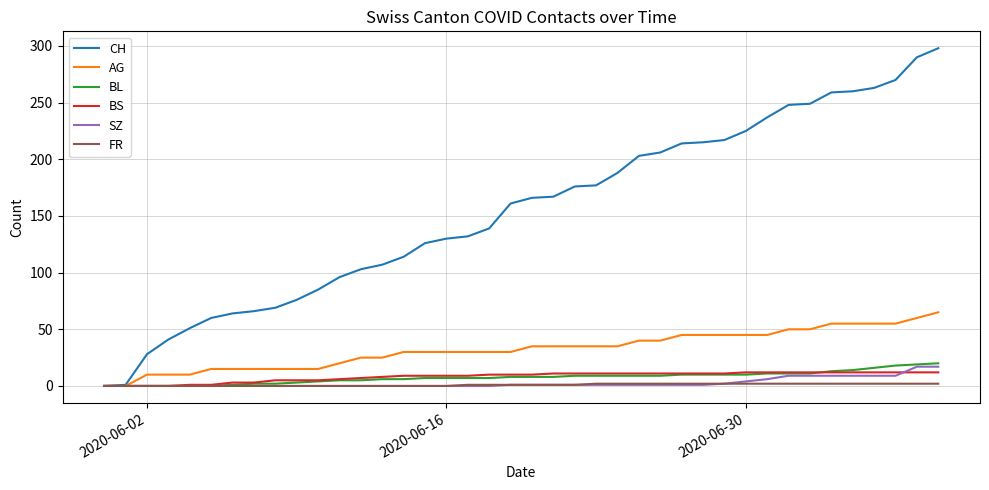

At how many categories does at least one series exceed 14?

38